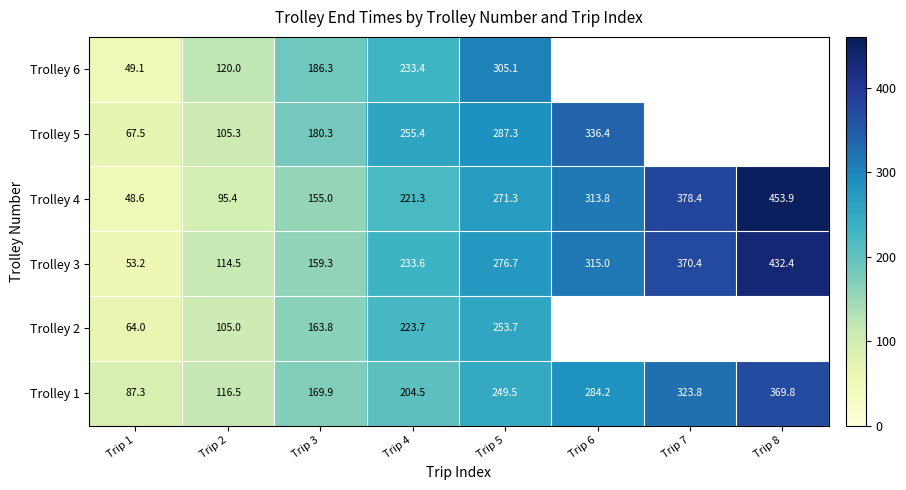

Rank the categories by Trolley 1 value from lowest to highest.

Trip 1, Trip 2, Trip 3, Trip 4, Trip 5, Trip 6, Trip 7, Trip 8